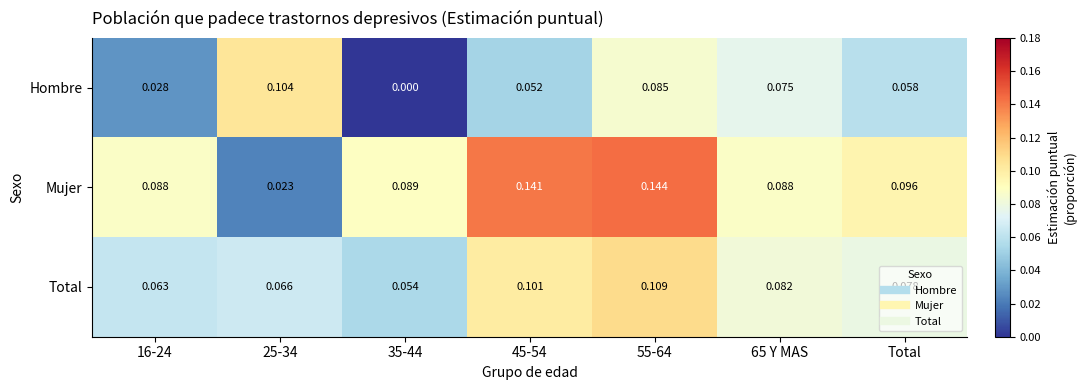

Between 16-24 and 45-54, which series saw the biggest shift?

Mujer